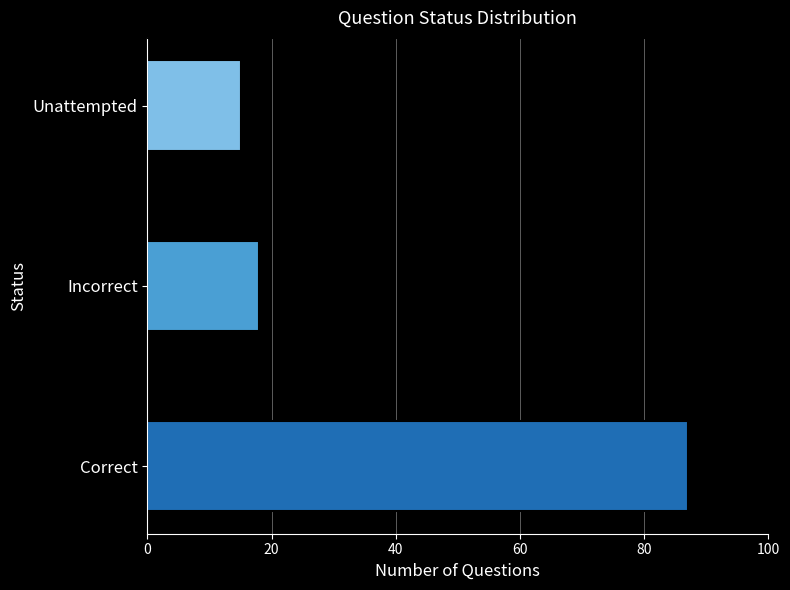

Are the bars grouped side by side (vs. stacked)?

No